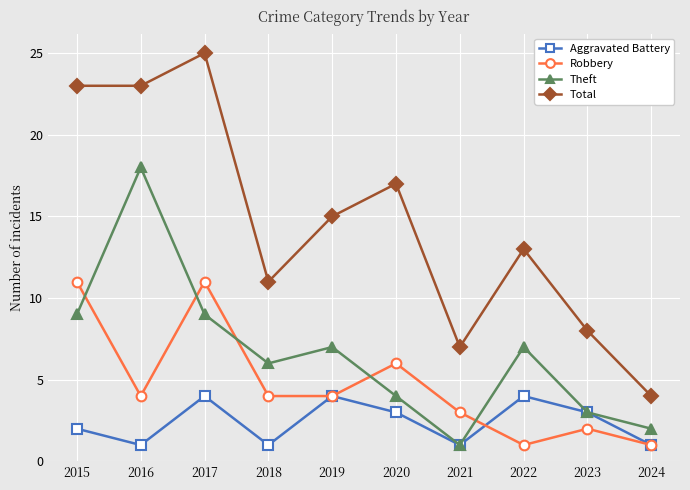

List the series in order of their overall mean, lowest first.

Aggravated Battery, Robbery, Theft, Total